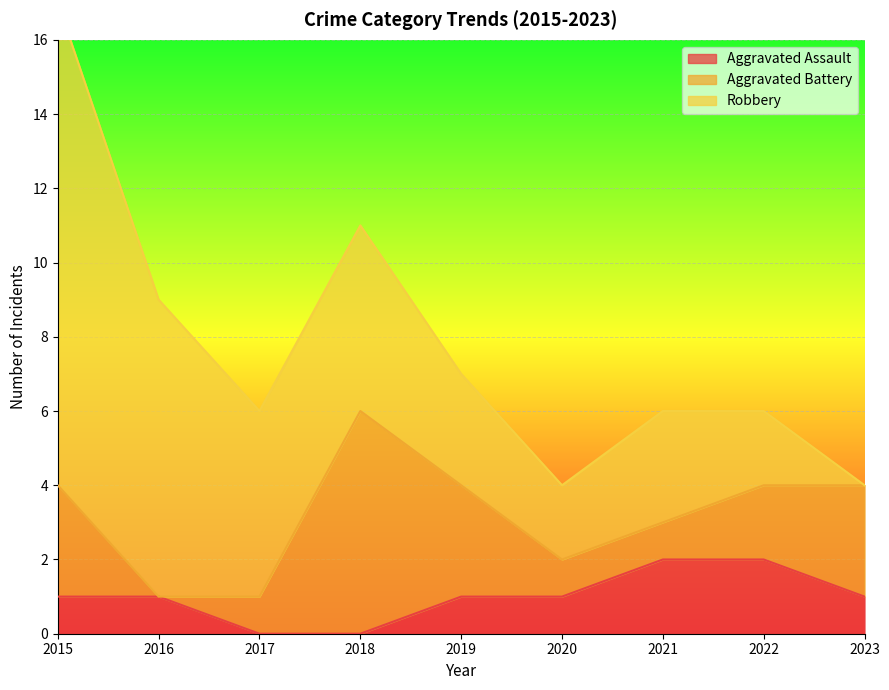

Between 2019 and 2023, which series saw the biggest shift?

Robbery